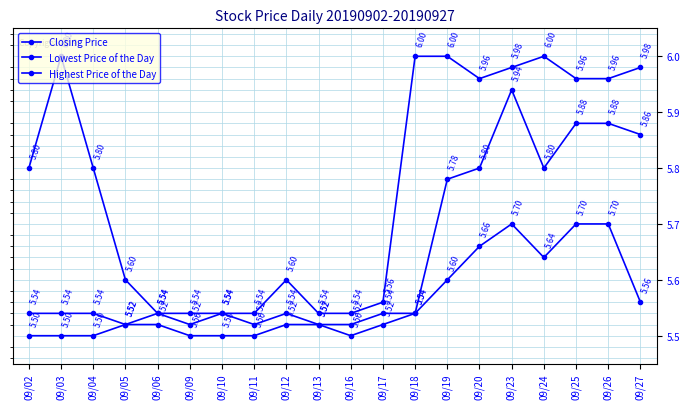

The Highest Price of the Day series shows 1.5 at 09/02. True or false?

False